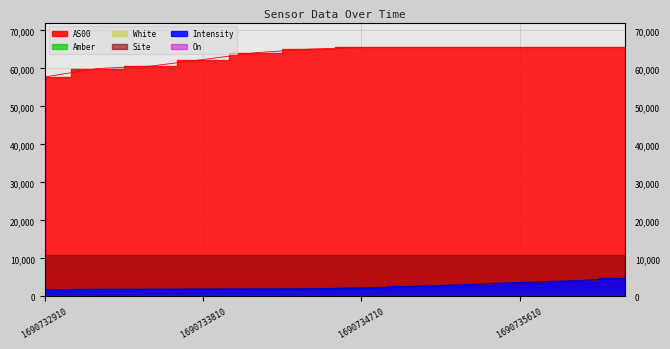

True or false: AS00 and White cross at least once.

False